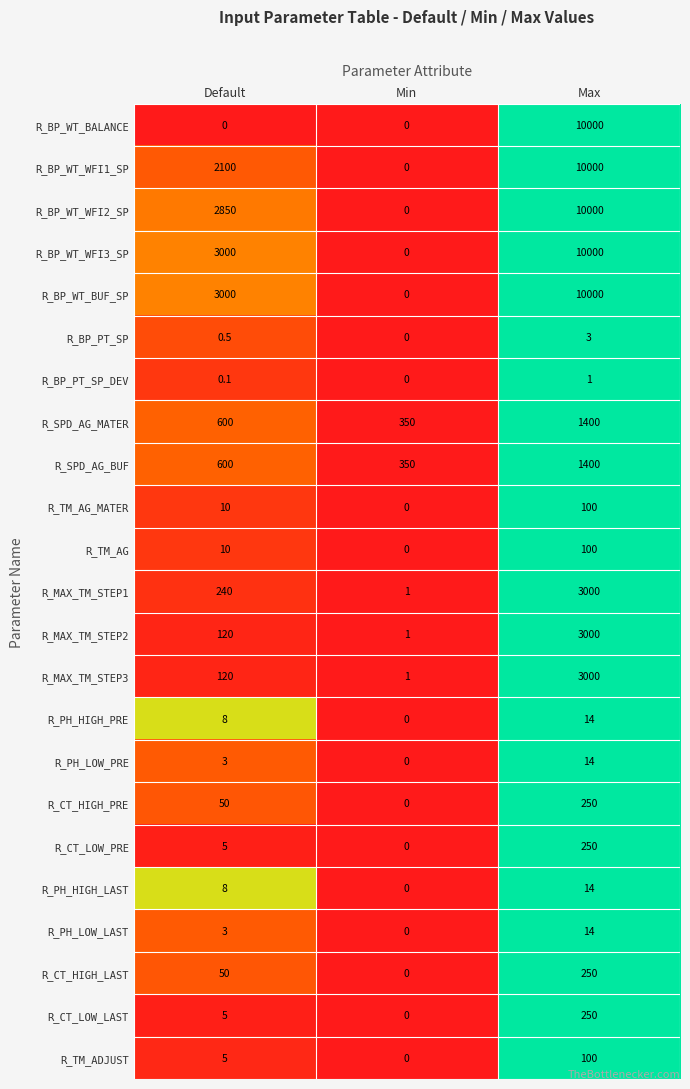

What is the difference between the maximum and minimum values in the R_CT_HIGH_PRE series?

250.0